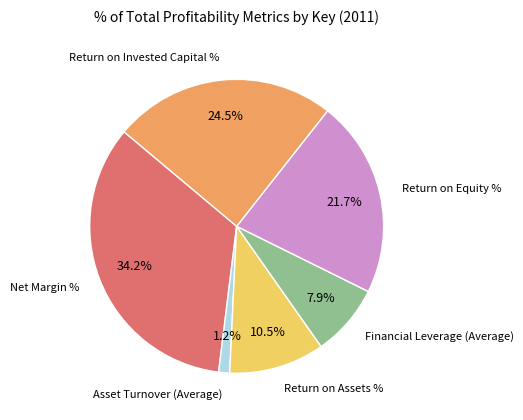

Is there a majority slice in this chart?

No